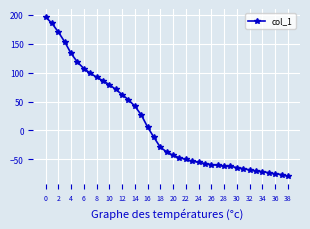

What is the difference between the maximum and minimum values?

275